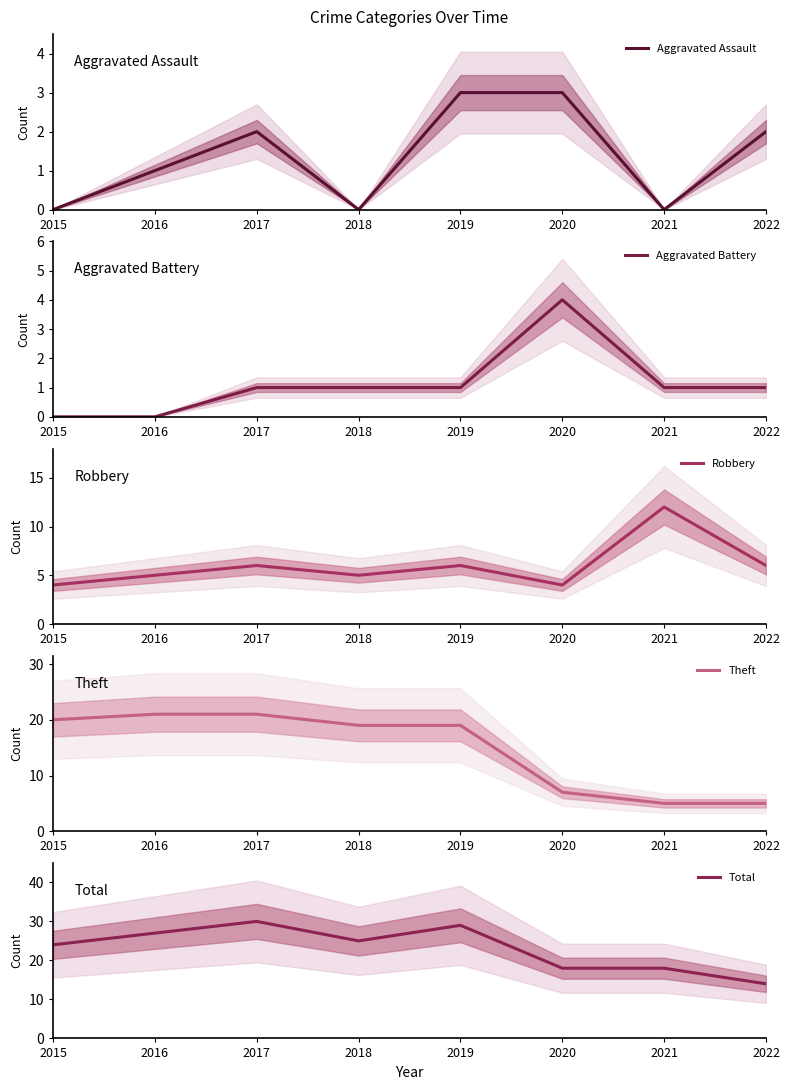

What are all the series names shown in the legend?

Aggravated Assault, Aggravated Battery, Robbery, Theft, Total